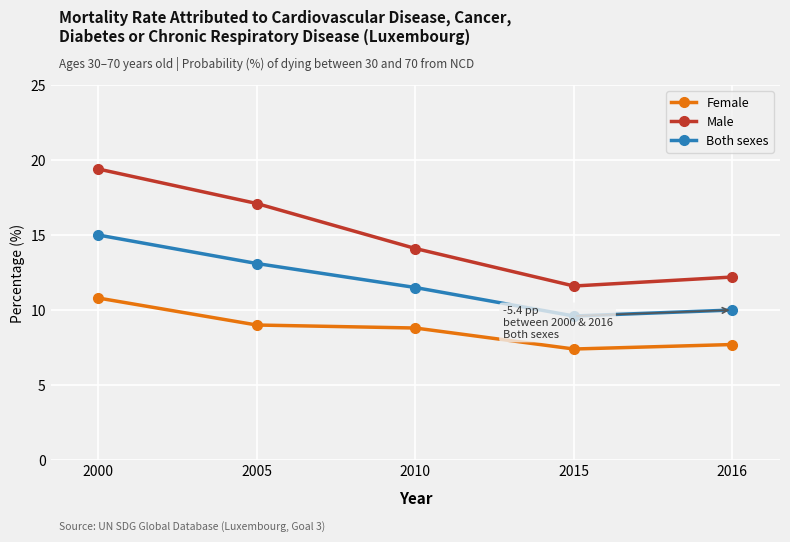

Is it true that Both sexes equals 17.1 at 2015?

False